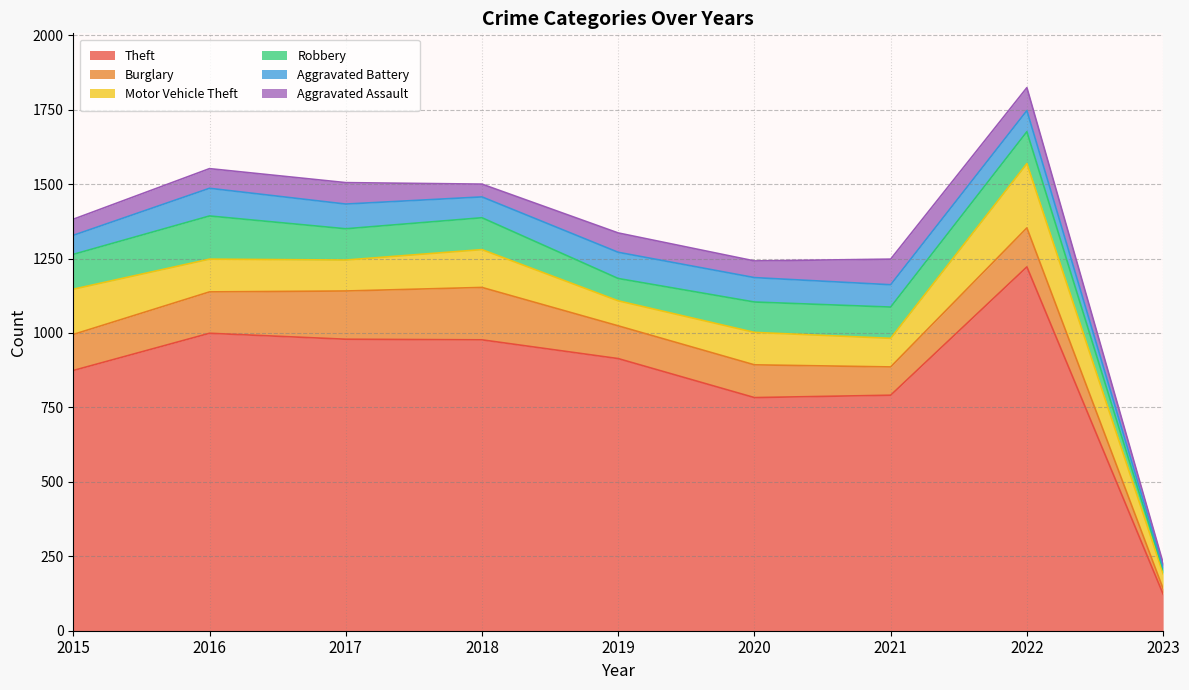

At which category does the chart reach its minimum across all series?

2023